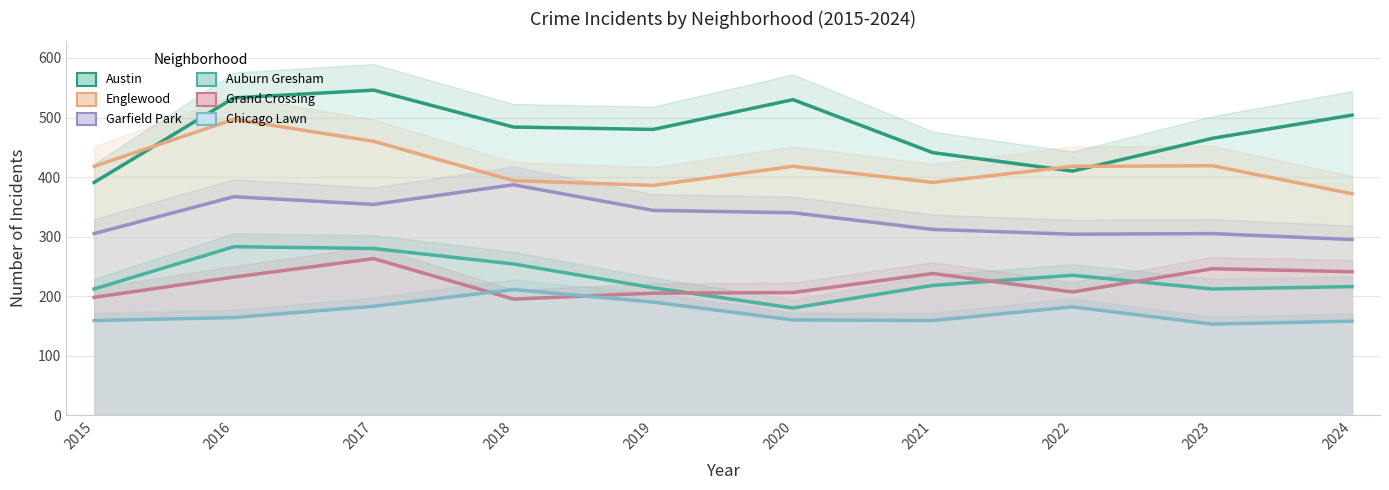

Which has a higher value, 2021 or 2015?

2021